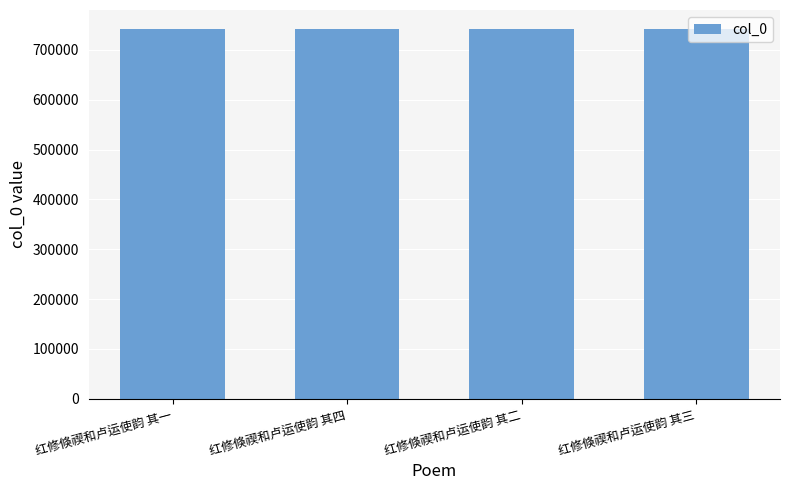

What is the label of the 3rd bar from the right?

红修倏禊和卢运使韵 其四